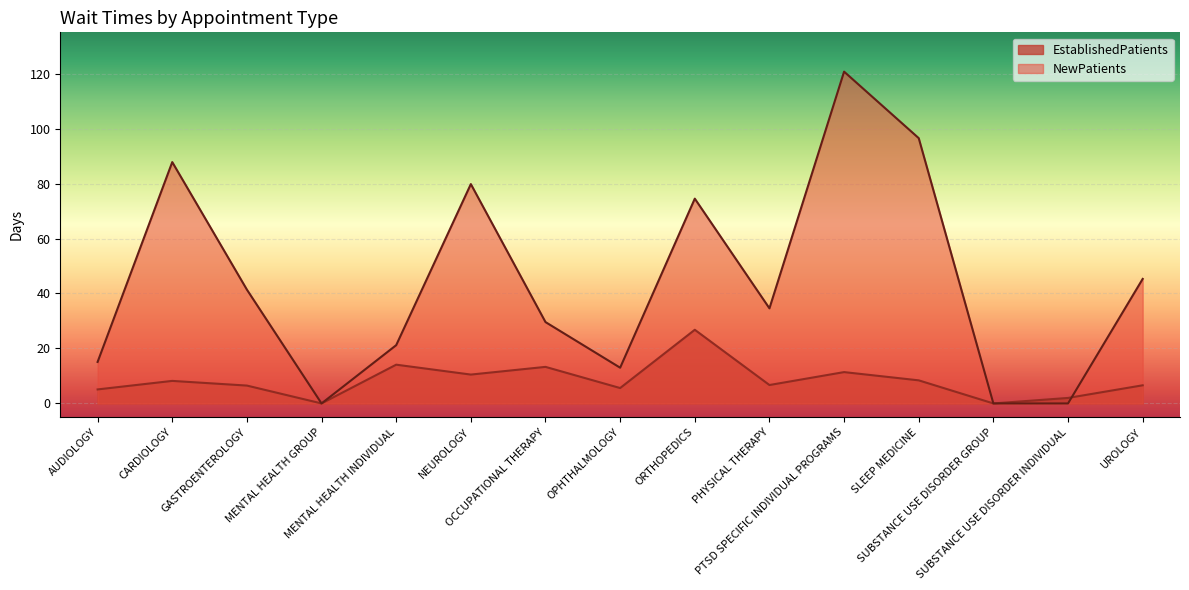

Which category has the highest value in the EstablishedPatients series?

ORTHOPEDICS